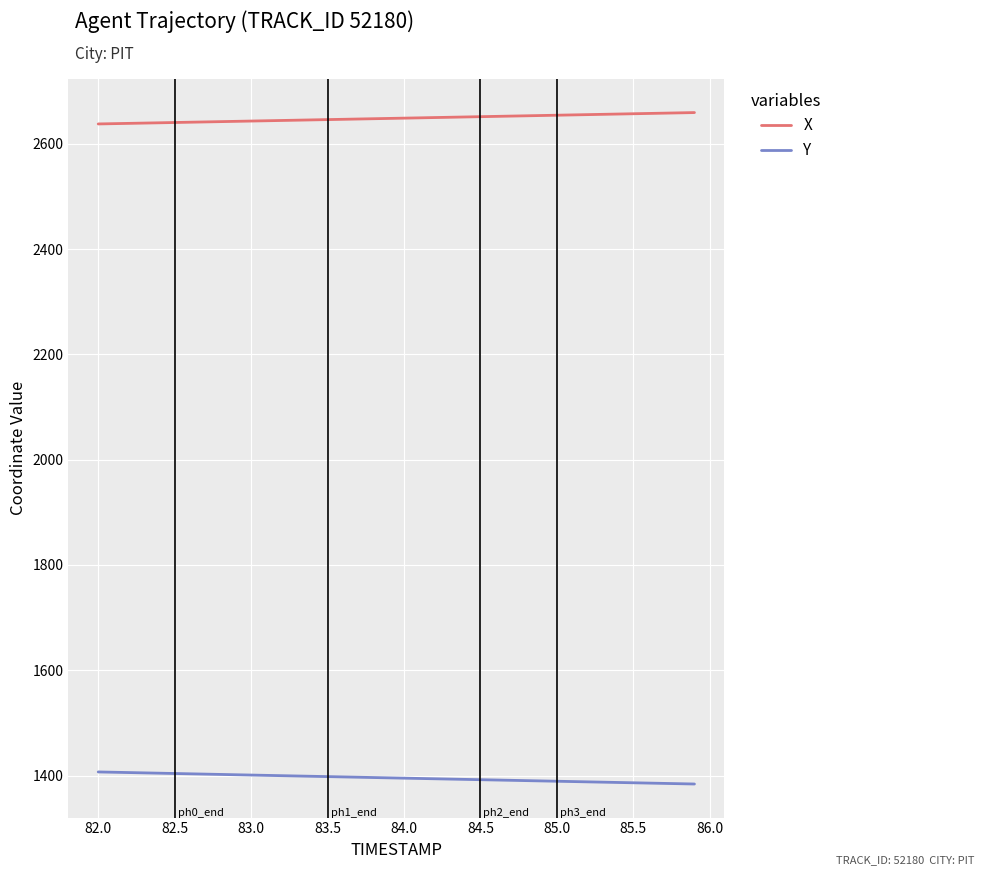

True or false: X and Y intersect in this chart.

False